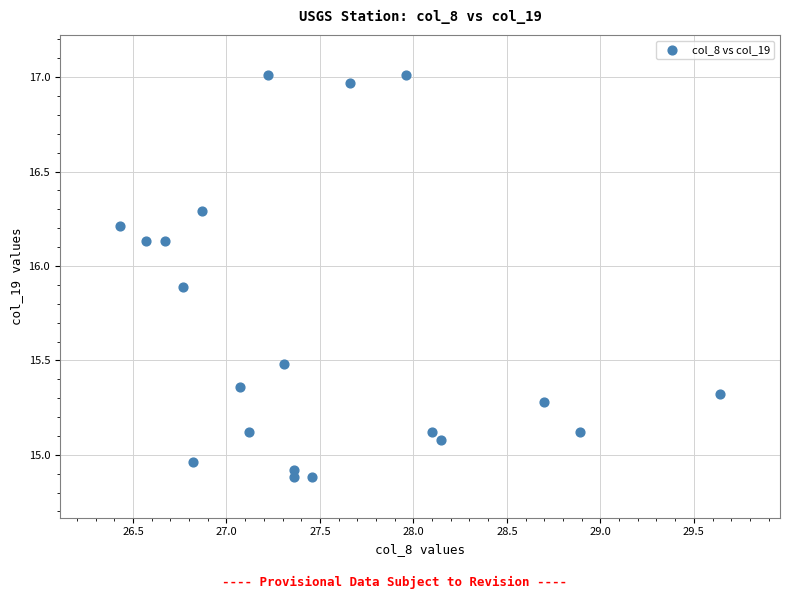

What is the range of Y values (max minus min)?

2.1